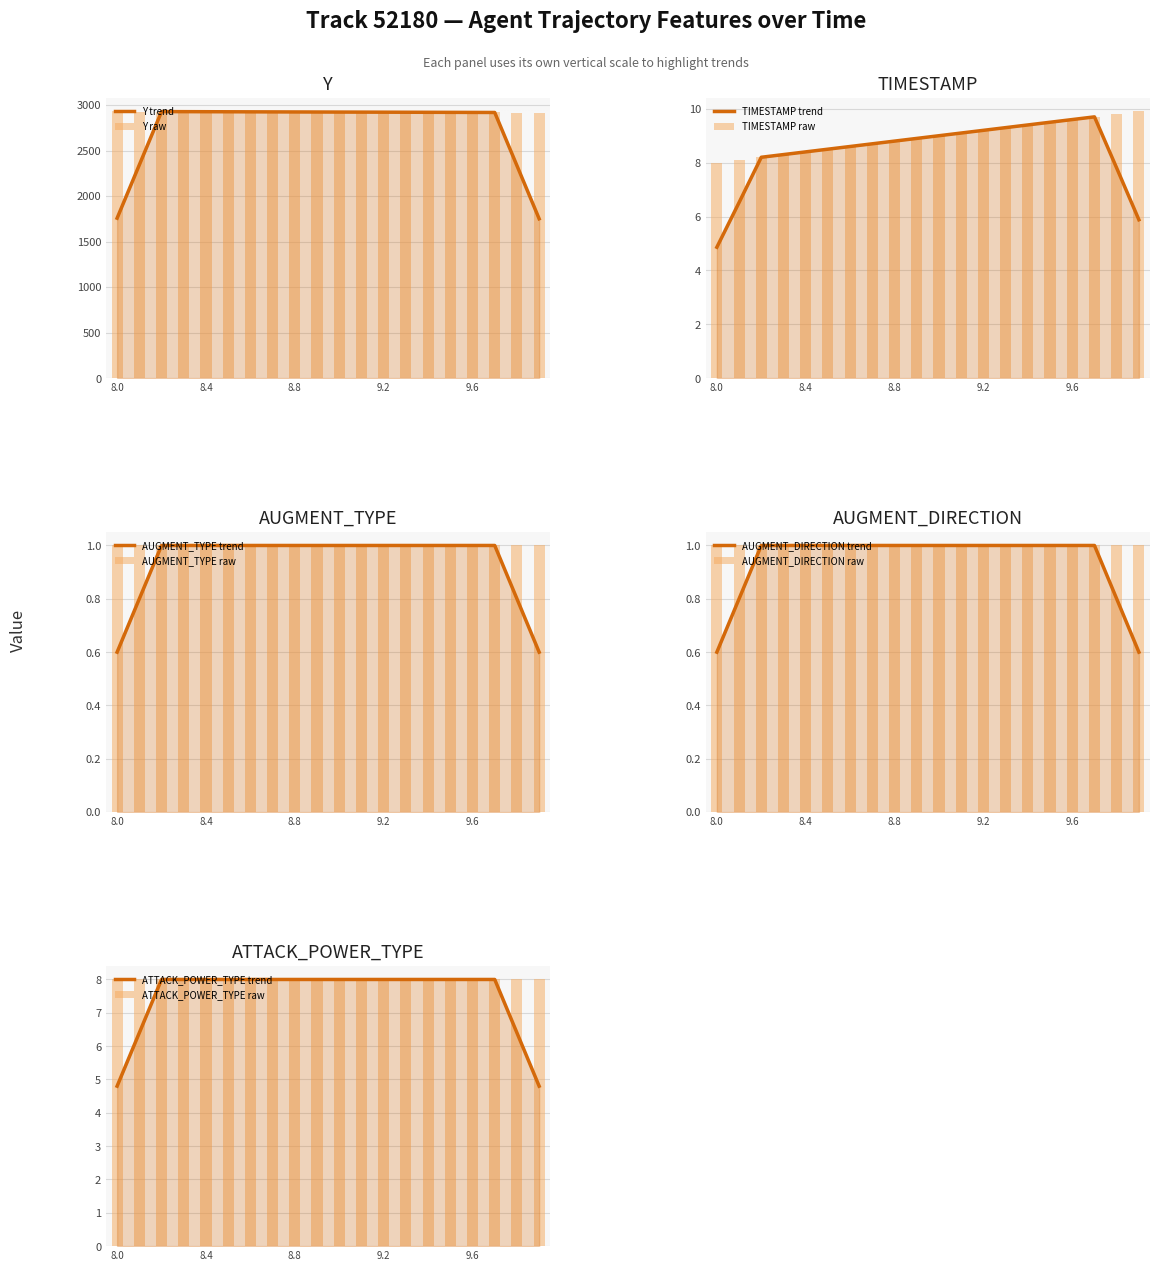

Which series has the widest spread of values?

Y